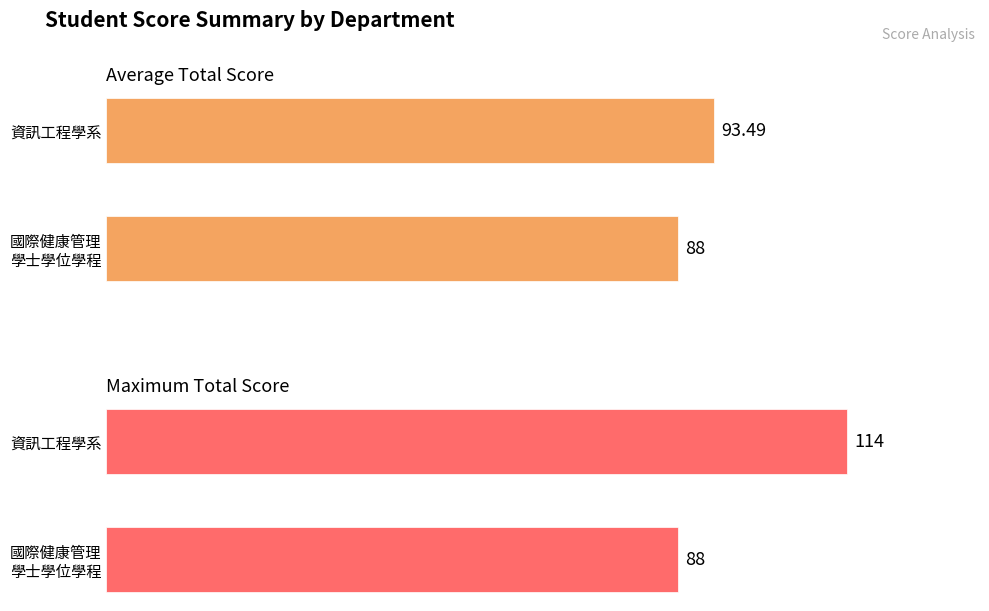

How many categories are shown in the chart?

2